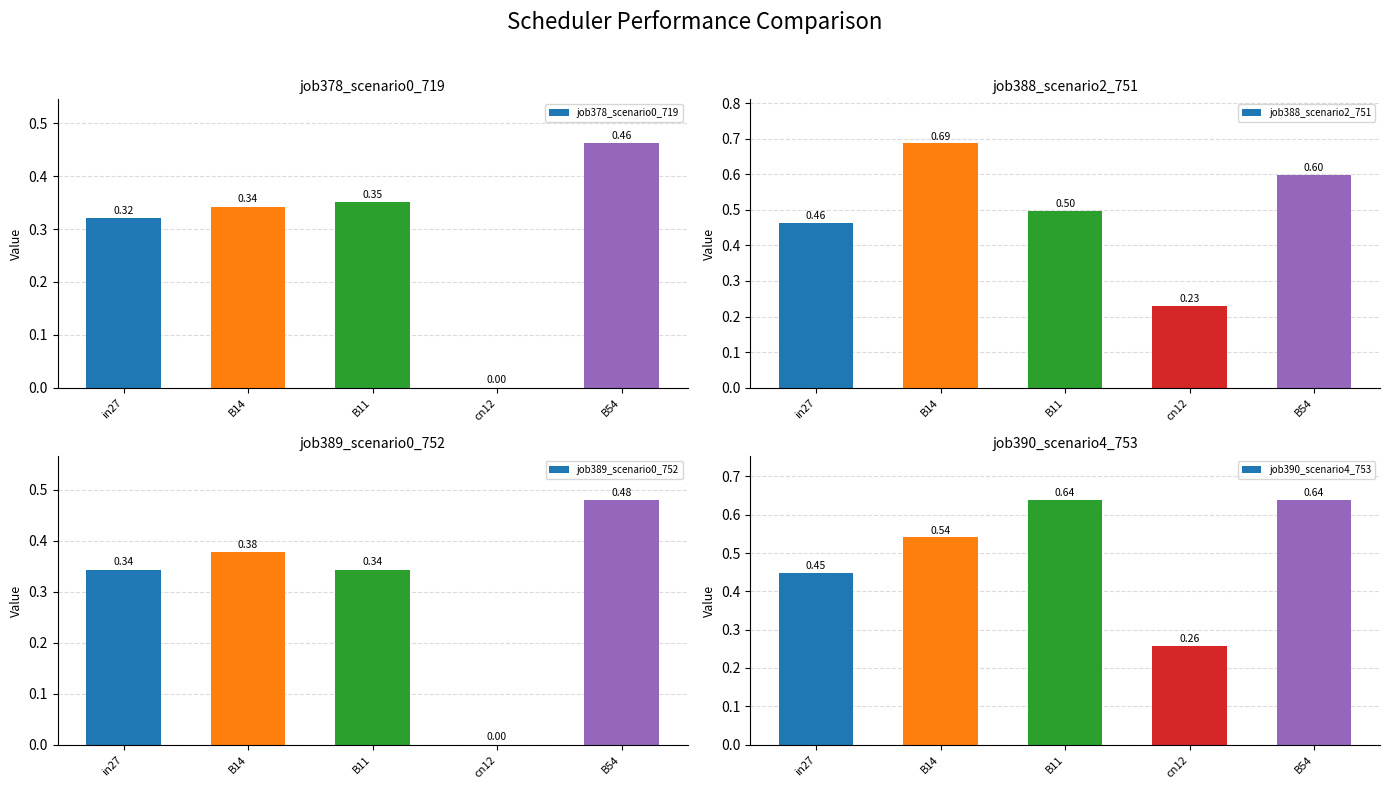

How many groups of bars are there?

5